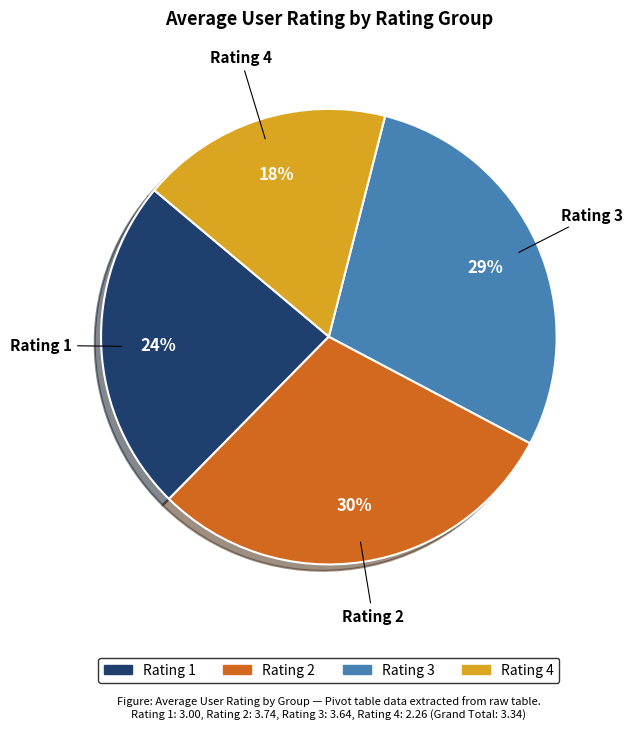

To the nearest percent, what is the difference between the largest and smallest slice percentages?

12%